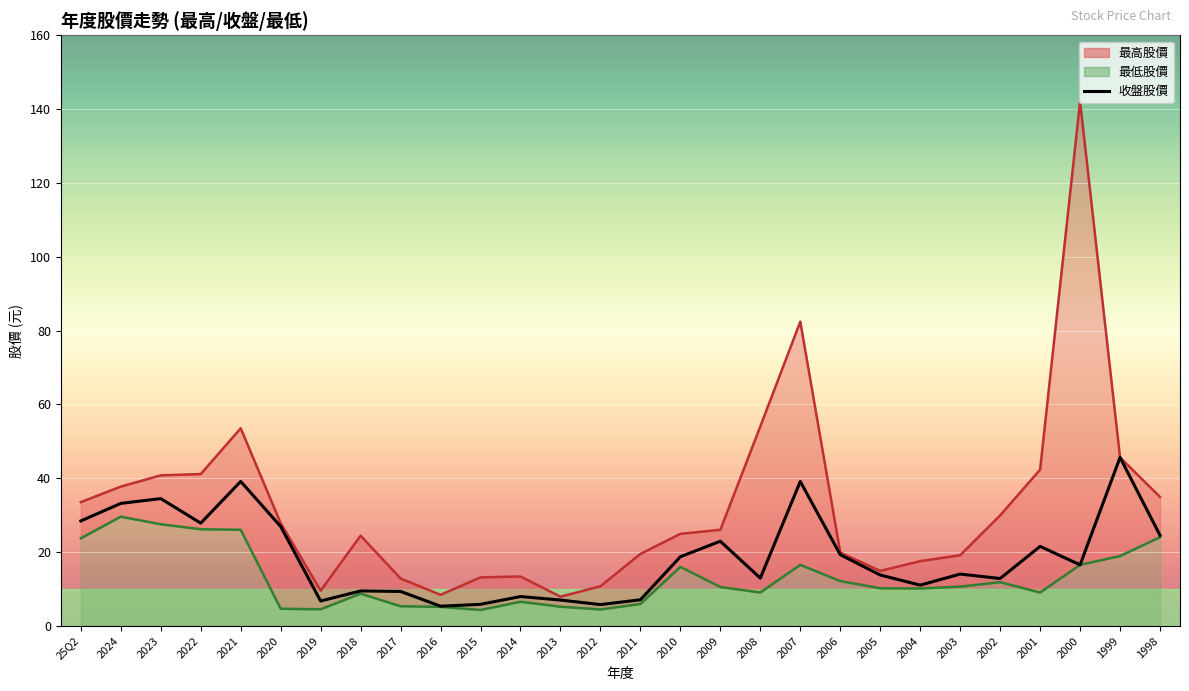

Which has a higher value, 2006 or 2007?

2007